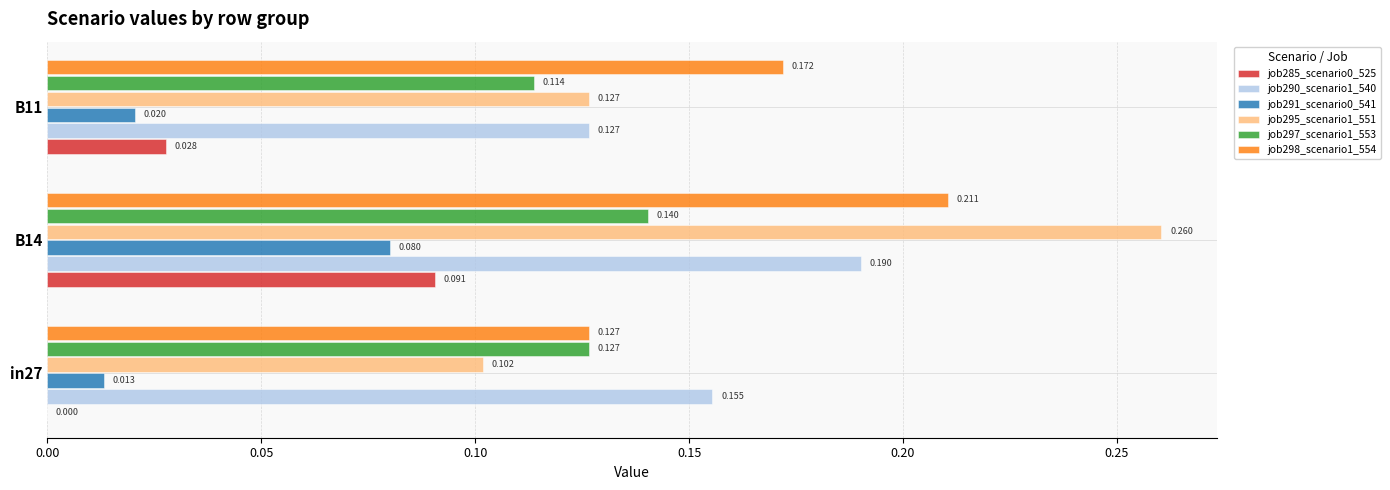

Is the value of job297_scenario1_553 at B11 greater than the value of job298_scenario1_554 at in27?

No